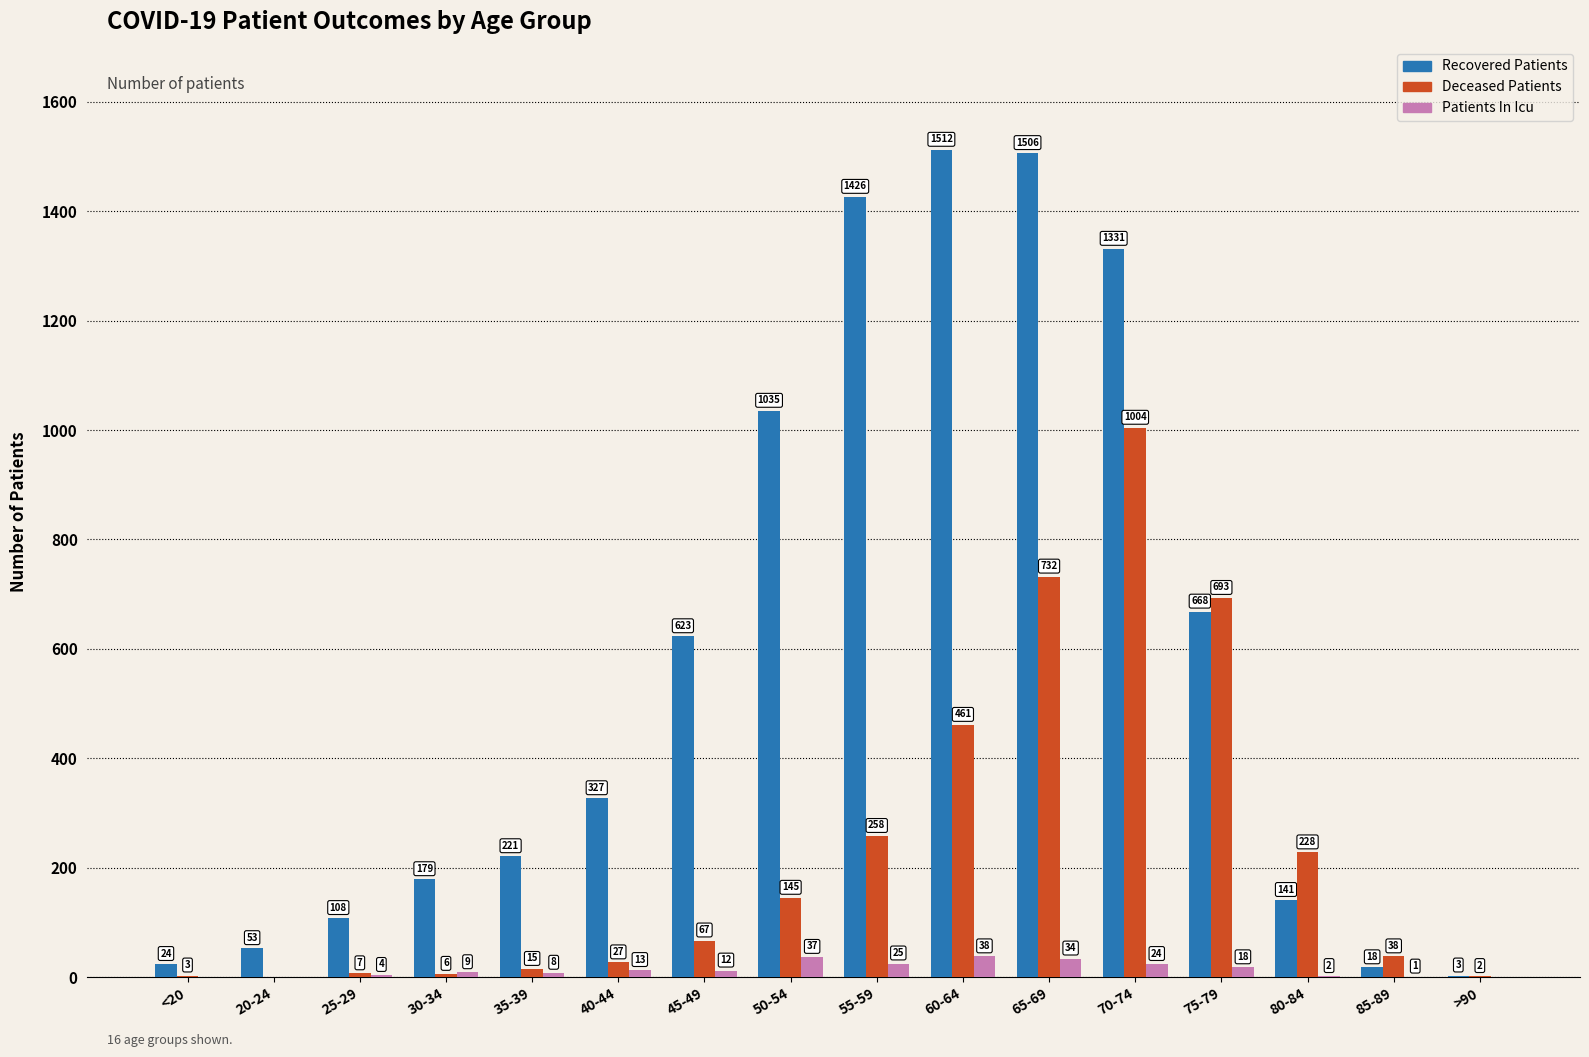

How many values in Deceased Patients are above zero?

15